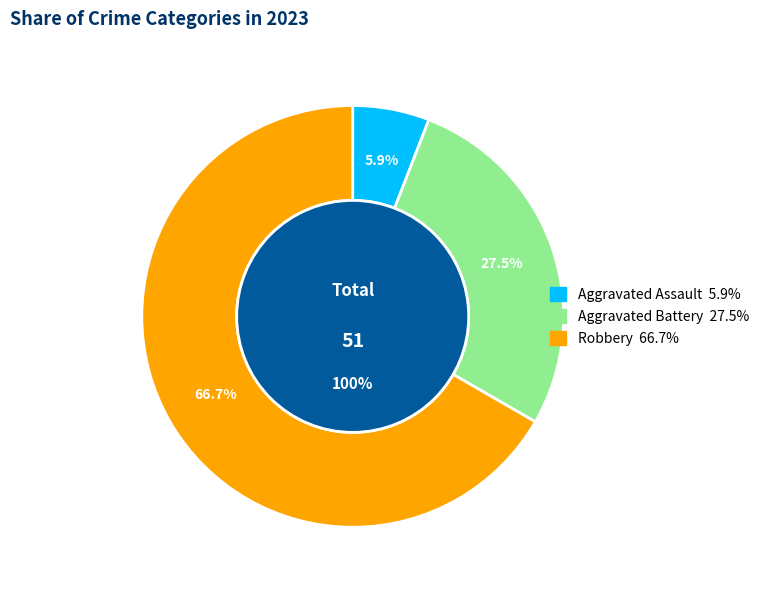

Does Robbery represent more than half of the total?

Yes